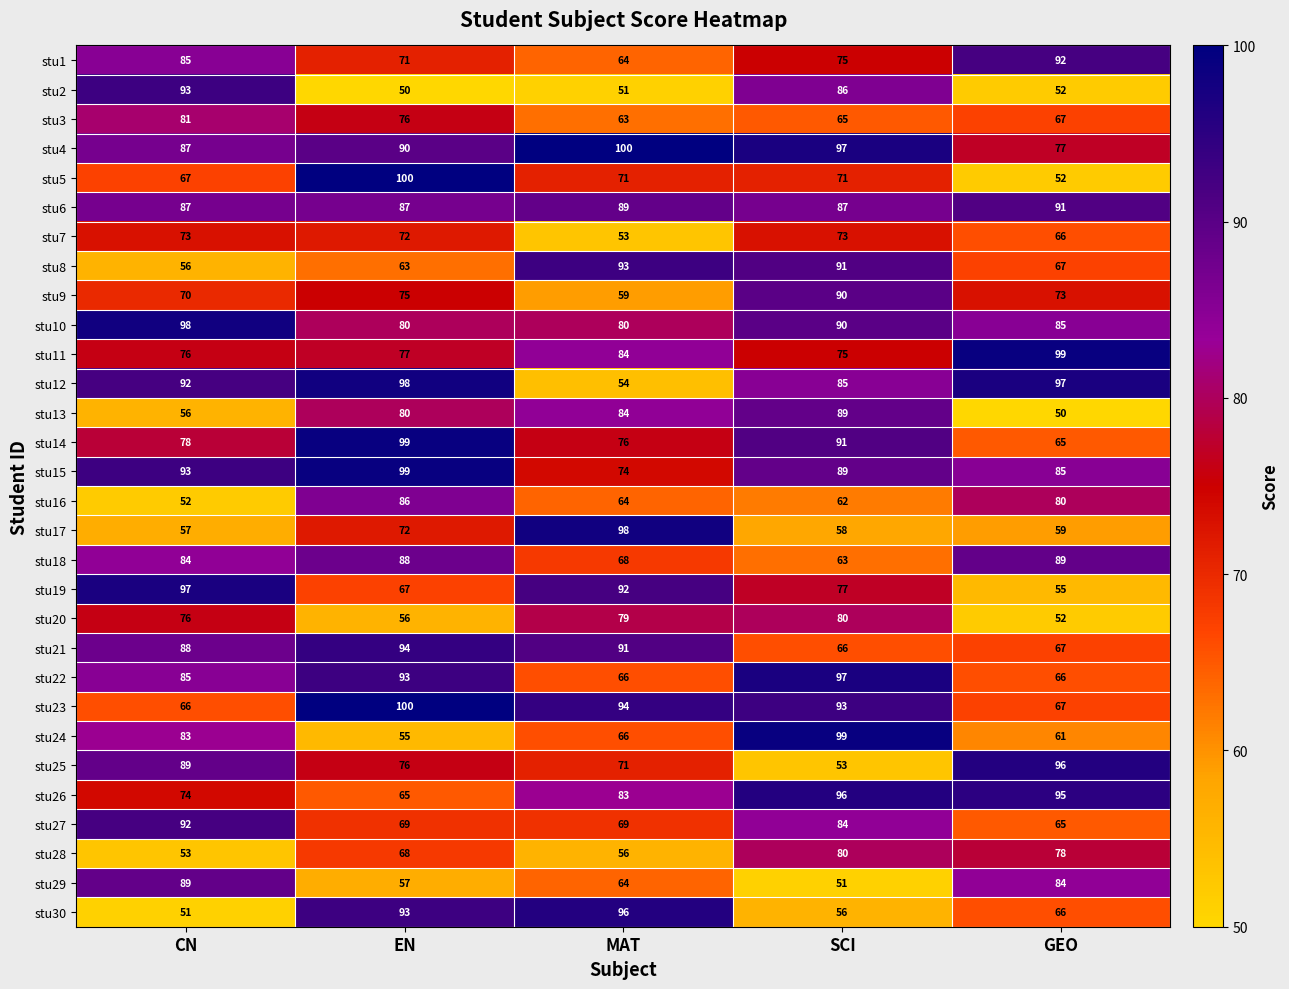

What is the sum of all stu18 values?

392